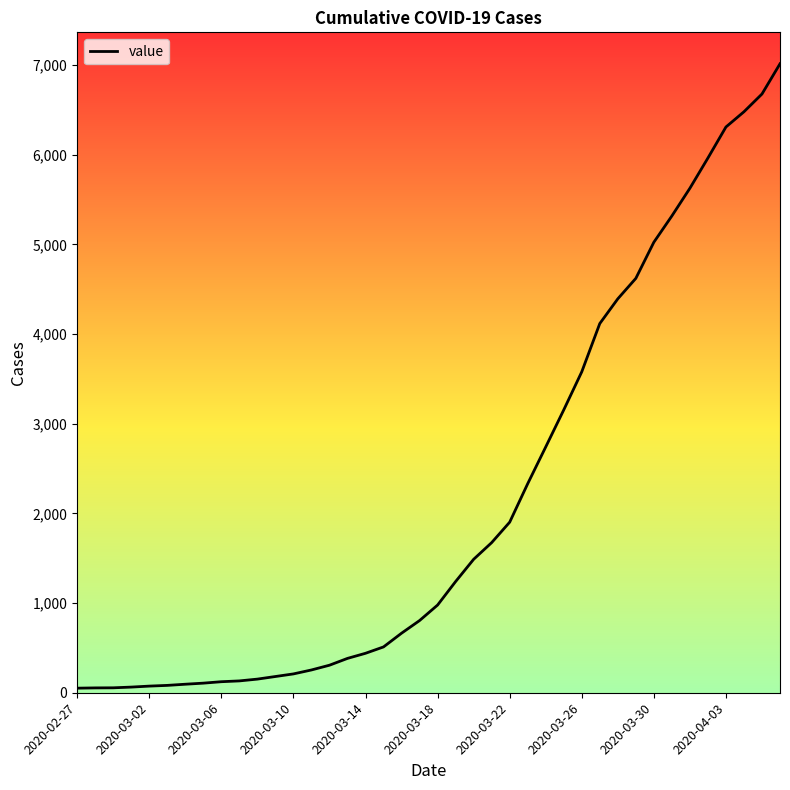

What is the difference between the maximum and minimum values?

6963